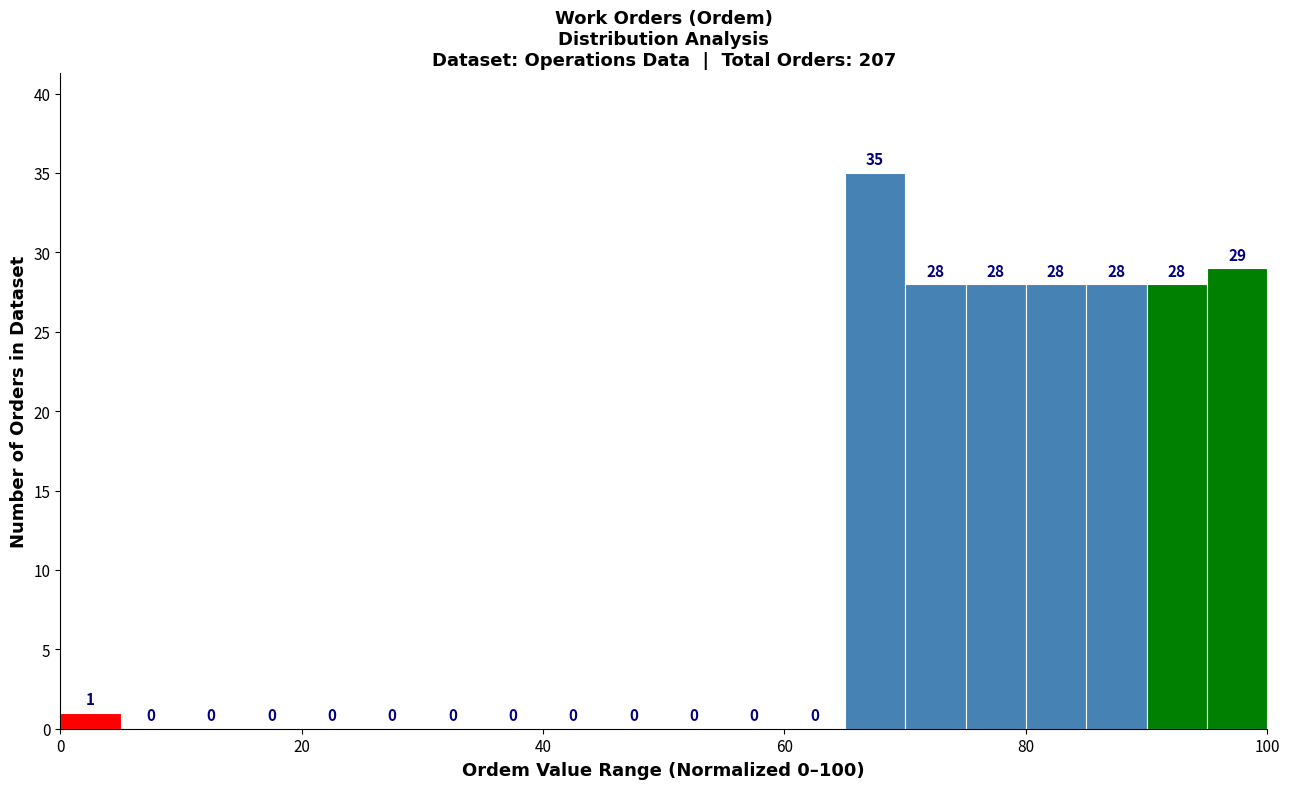

Around what value on the x-axis is the tallest bar? Give the approximate position of its centre, as read against the axis.

68